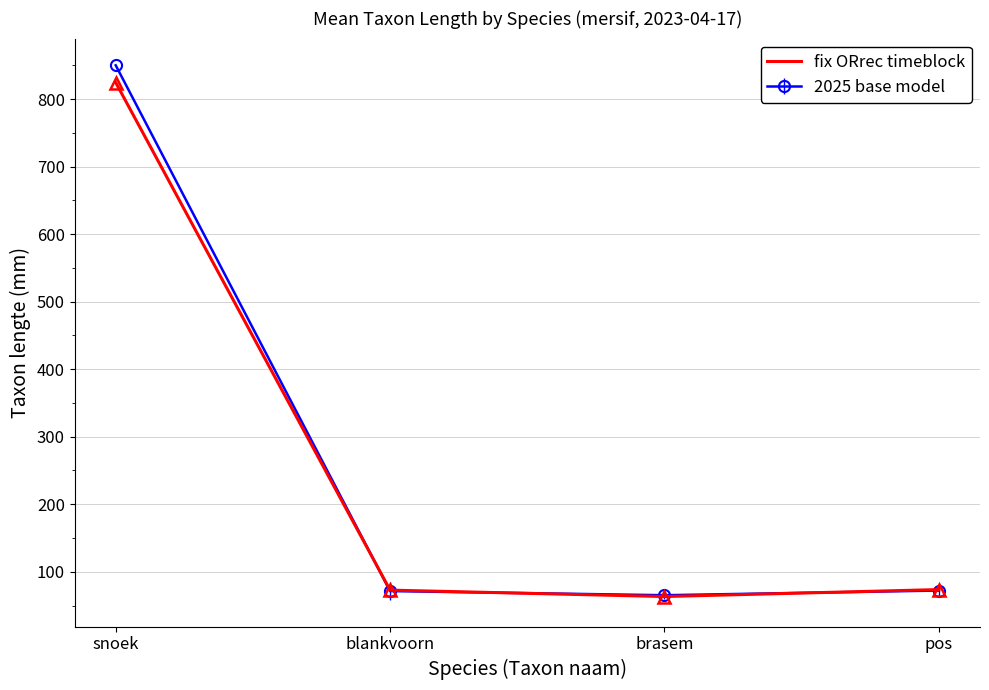

Read the 2025 base model value at snoek.

850.0